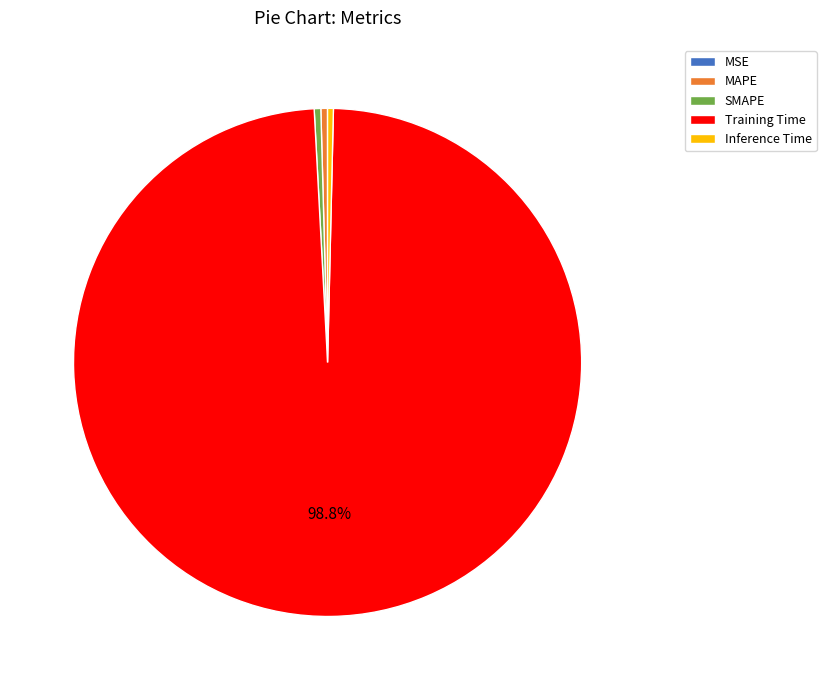

To the nearest percent, what percentage of the pie is Training Time?

99%